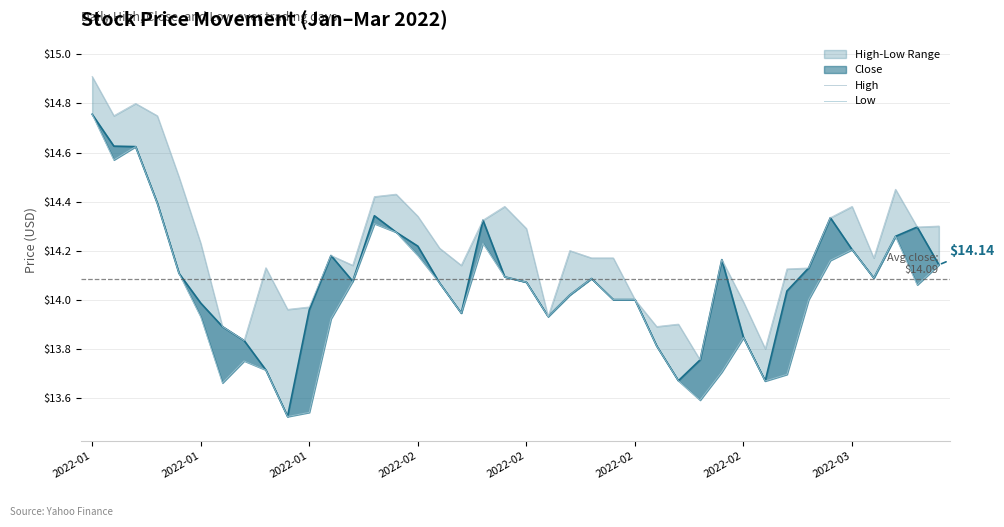

Does the chart display data point markers on the line(s)?

No